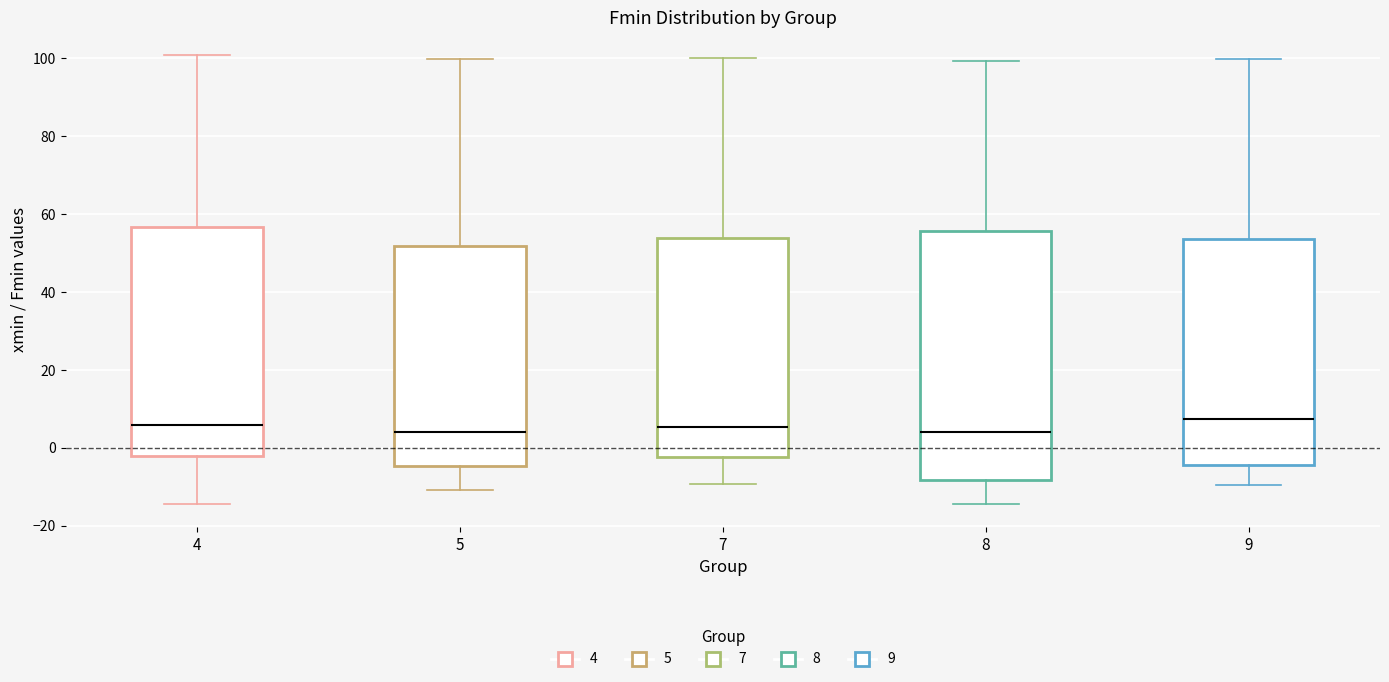

Where is the upper edge of the box at x = 8 on the y-axis? The values are not printed on the chart, so give them approximately, as read against the axis.

56